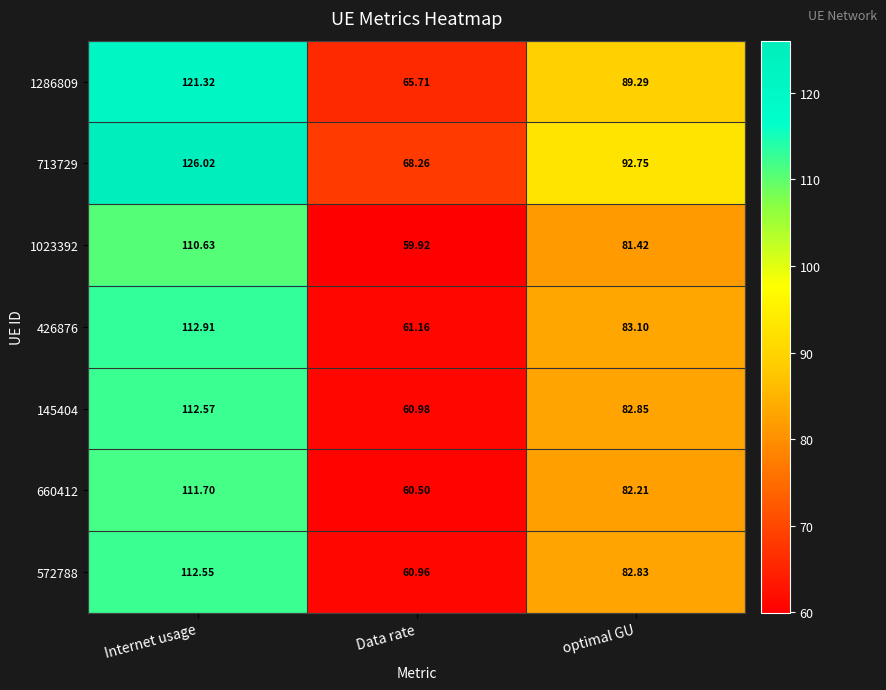

What is the total value across all series at optimal GU?

594.5